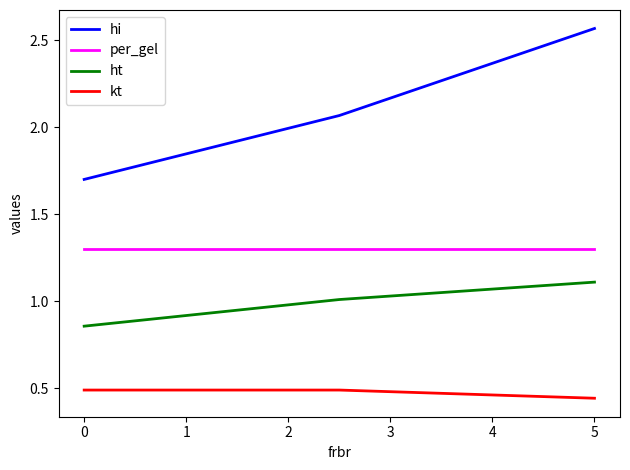

Which series has the largest range (max minus min)?

hi